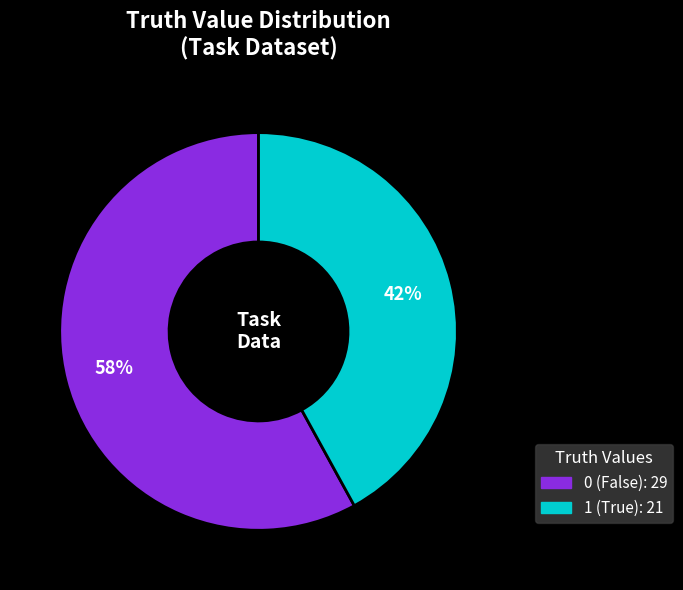

Count the number of slices in the pie.

2